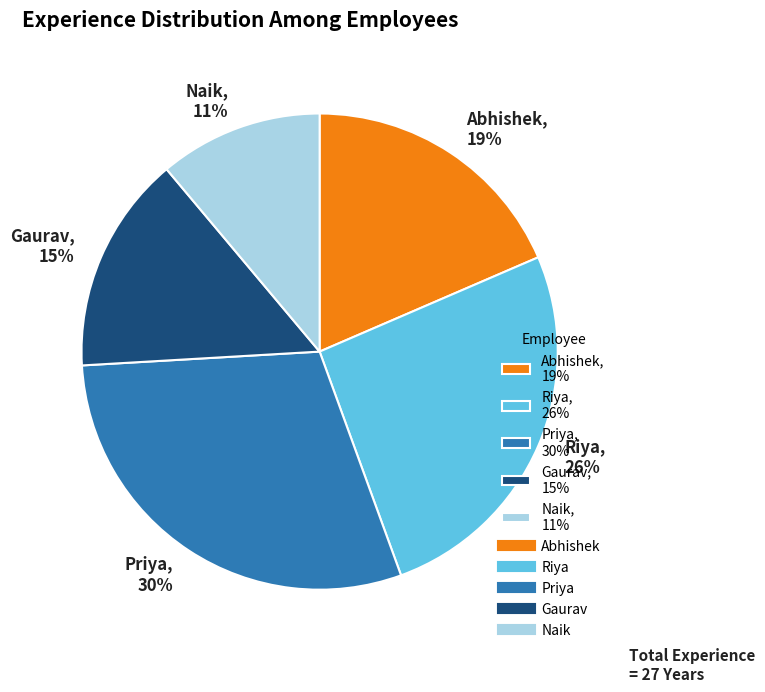

To the nearest percent, what portion does Priya represent?

30%